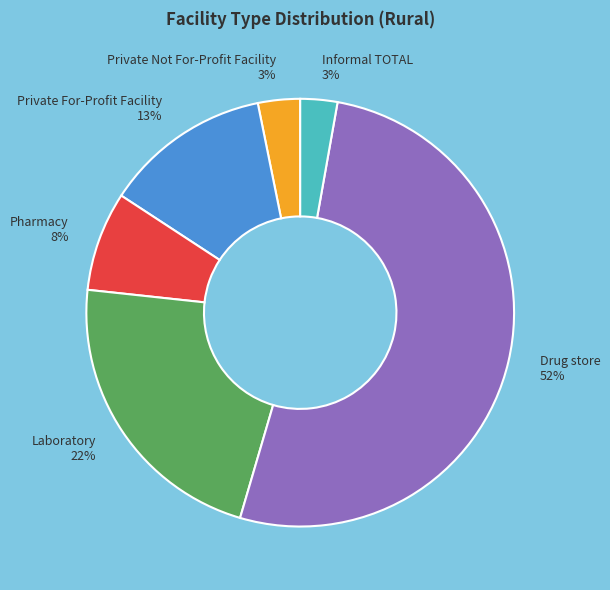

Which has a higher value, Informal TOTAL or Pharmacy?

Pharmacy